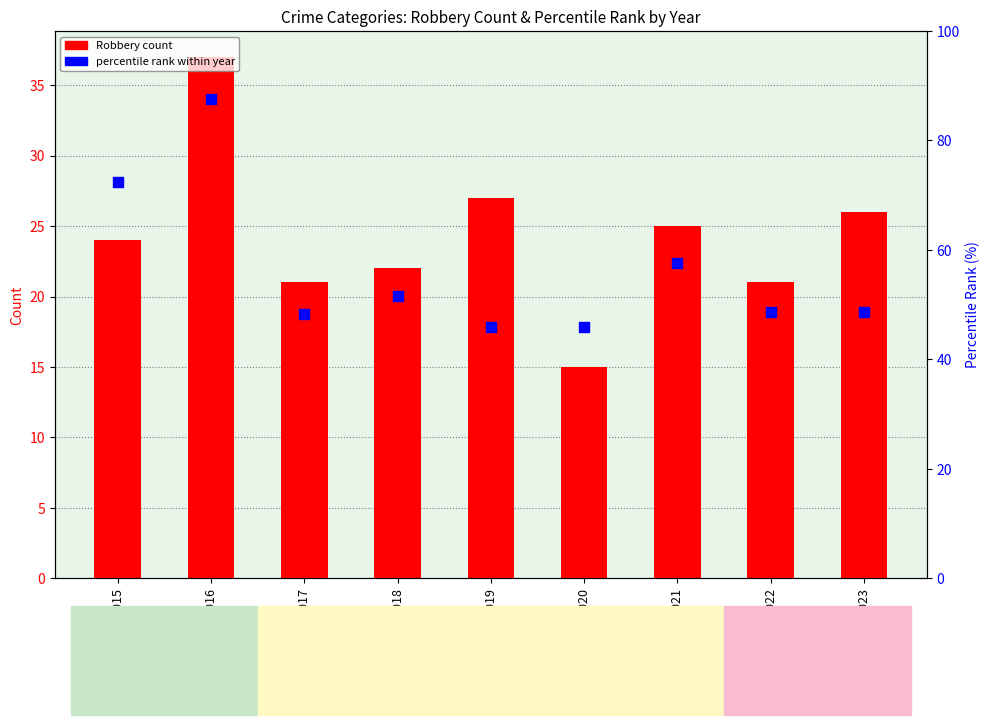

What are all the series names shown in the legend?

Robbery (count), percentile rank within year